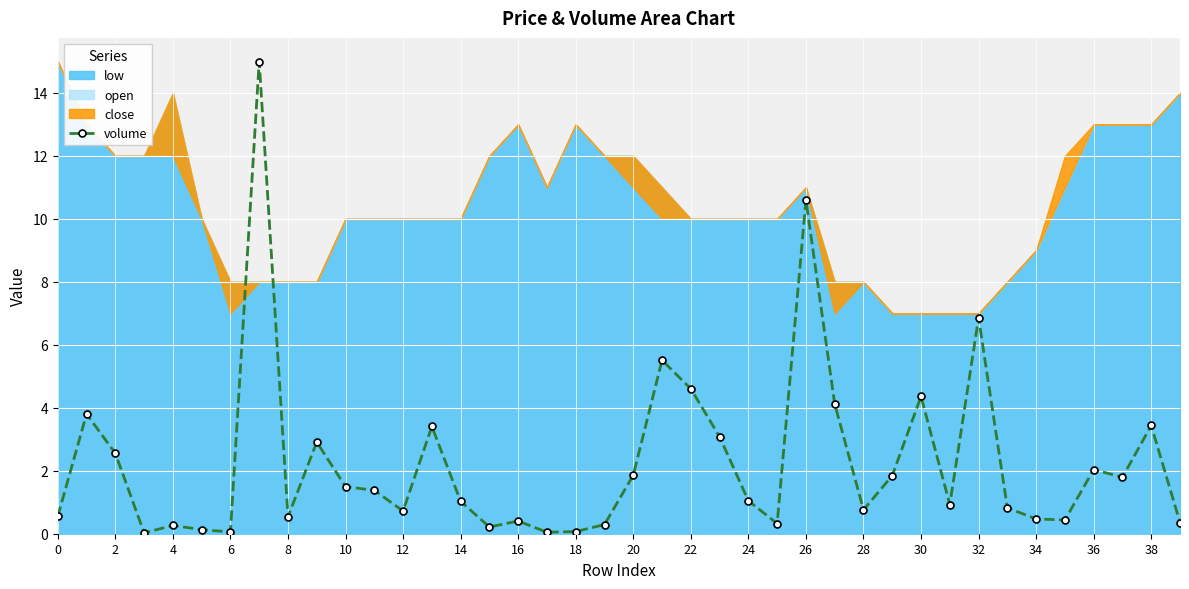

True or false: volume has more than 2 points higher than both neighbors.

True